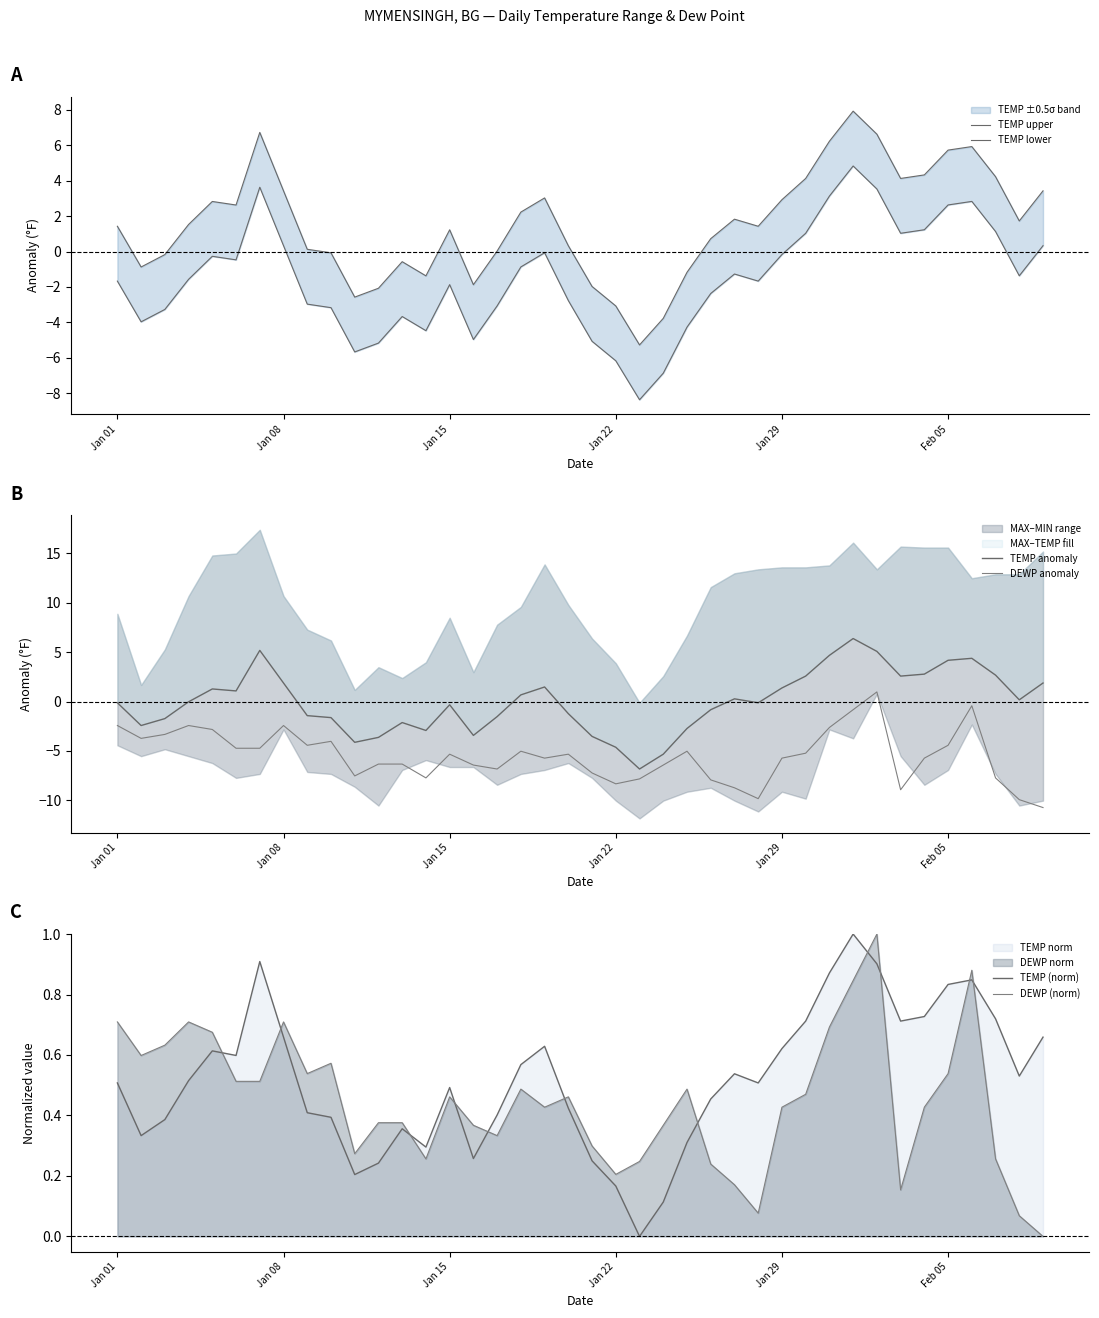

What is the value of the TEMP upper point at the 31st from the left?

6.2